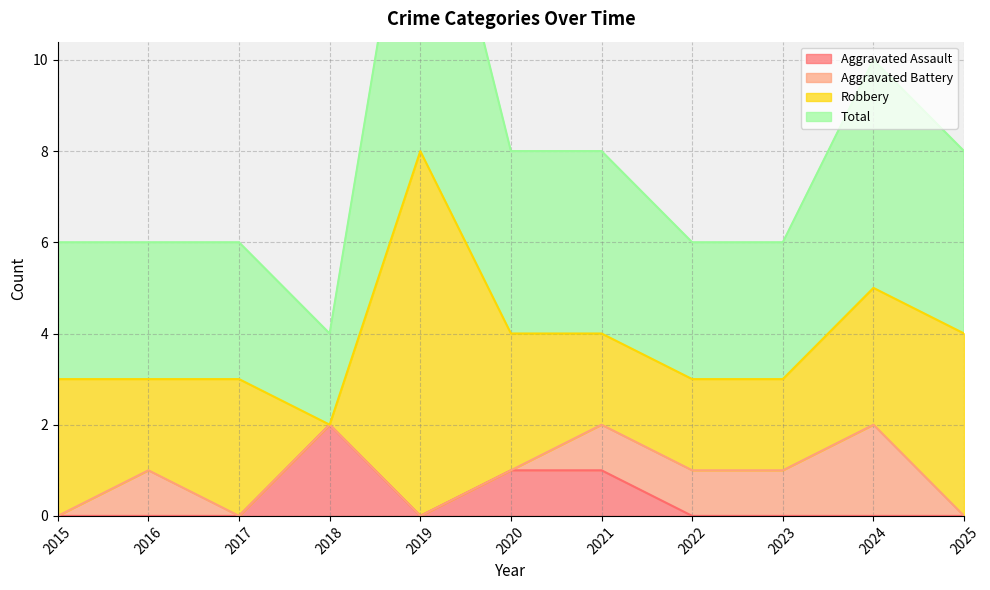

Is it true that Aggravated Assault equals 0 at 2024?

True